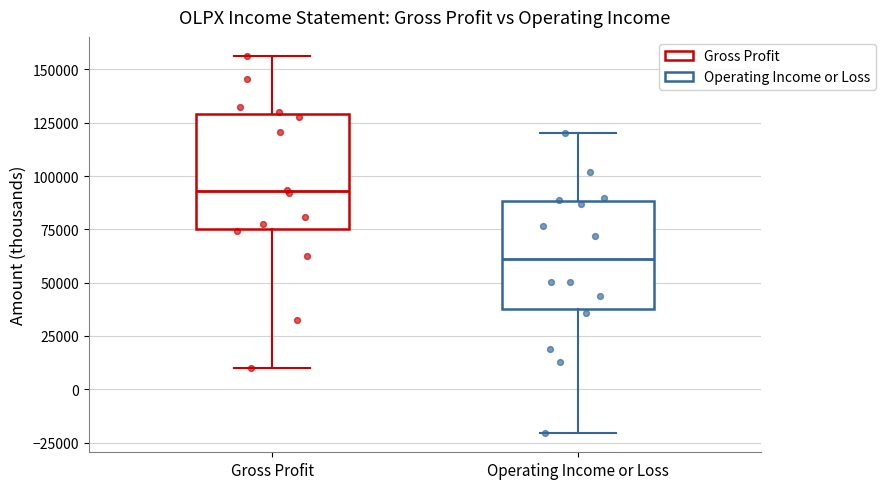

Where is the upper edge of the box for Gross Profit on the y-axis? The values are not printed on the chart, so give them approximately, as read against the axis.

130000